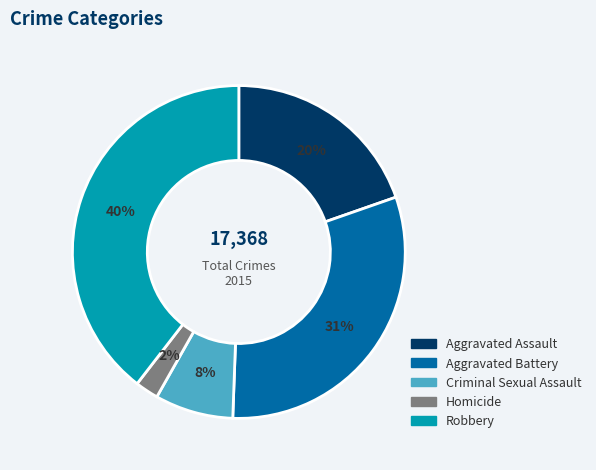

Which category has the biggest portion of the pie?

Robbery